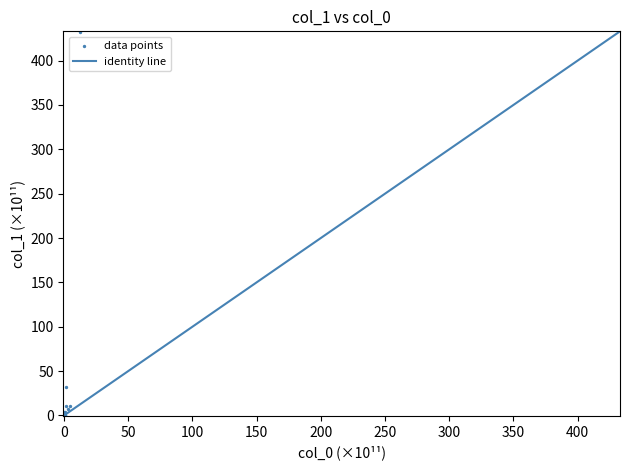

What Y value in the scatter plot is closest to 216?

31.8